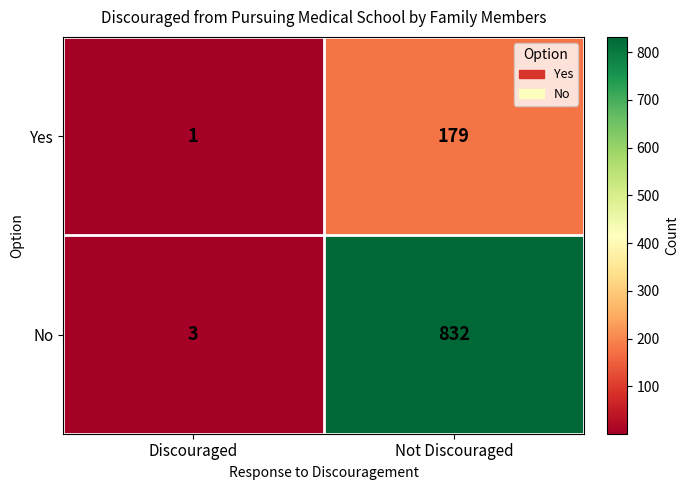

What is the spread (max minus min) of values at Discouraged?

2